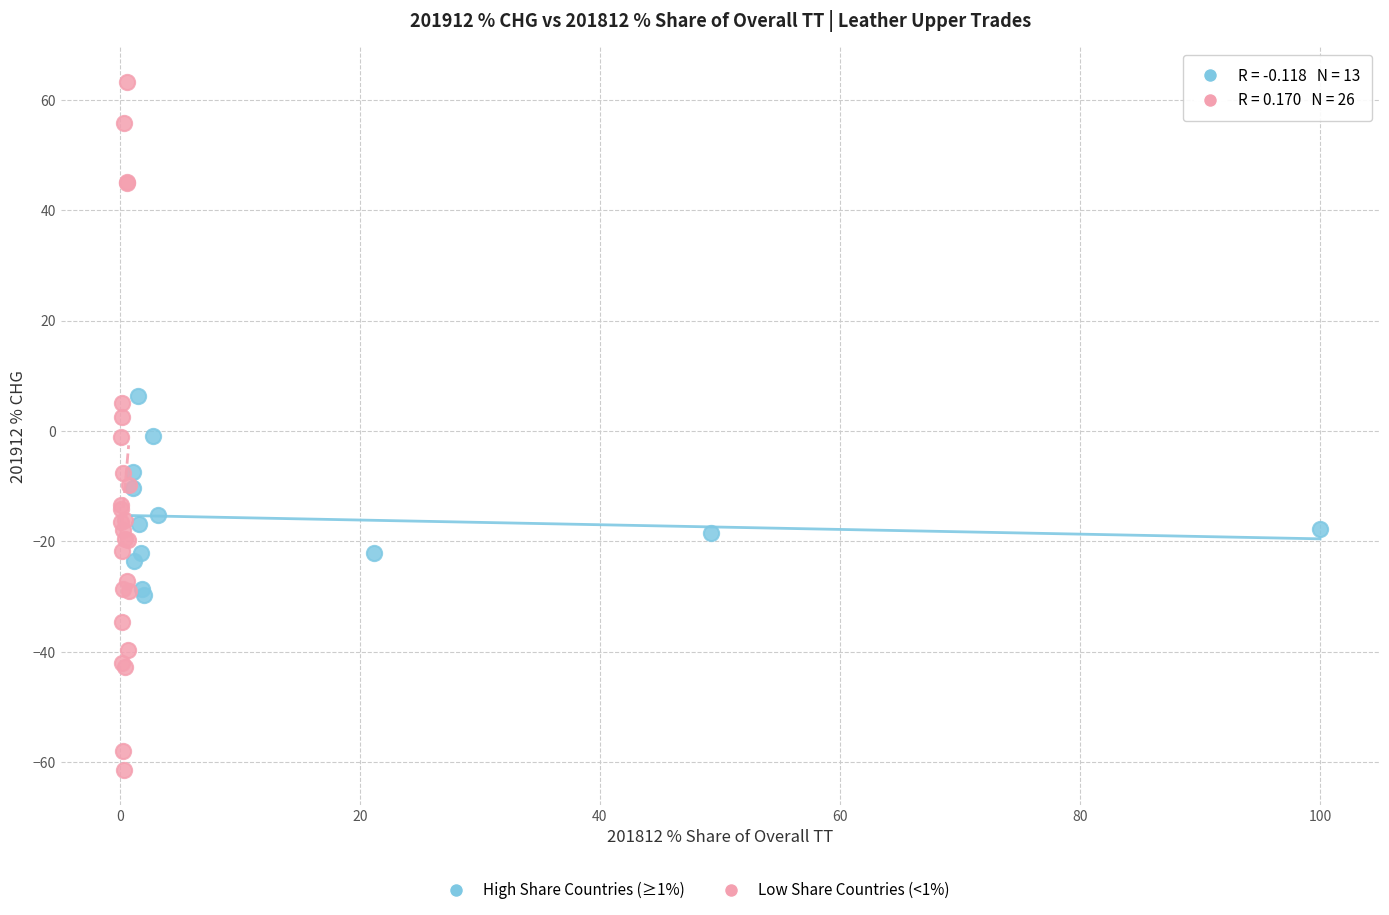

Which series has the largest Y range (max minus min)?

Low Share Countries (<1%)